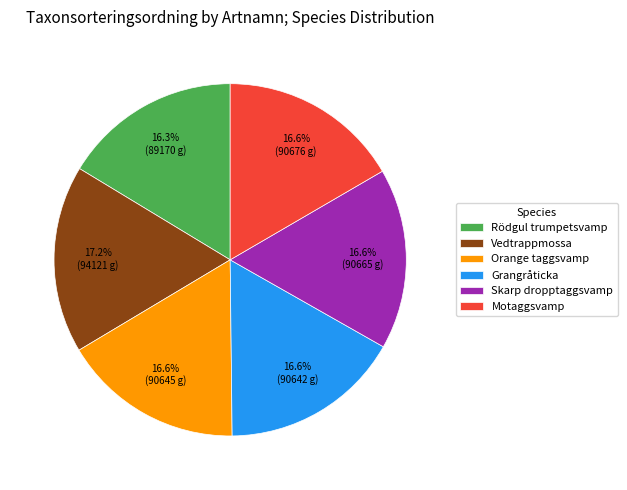

Between Motaggsvamp and Vedtrappmossa, which is larger?

Vedtrappmossa